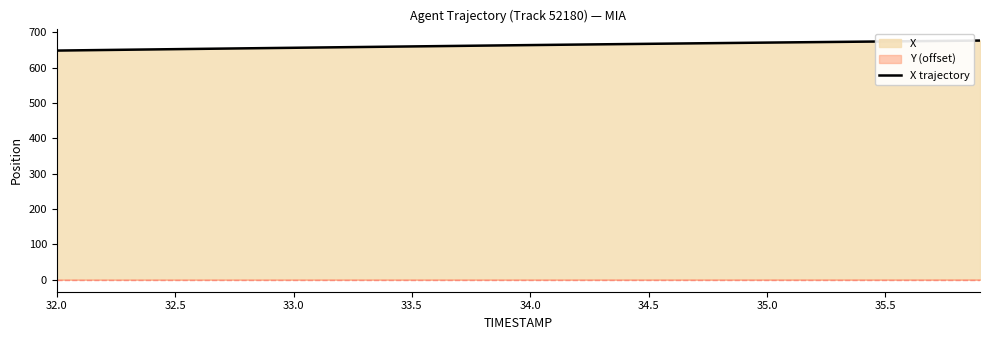

What is the lowest value of the X trajectory series?

647.9